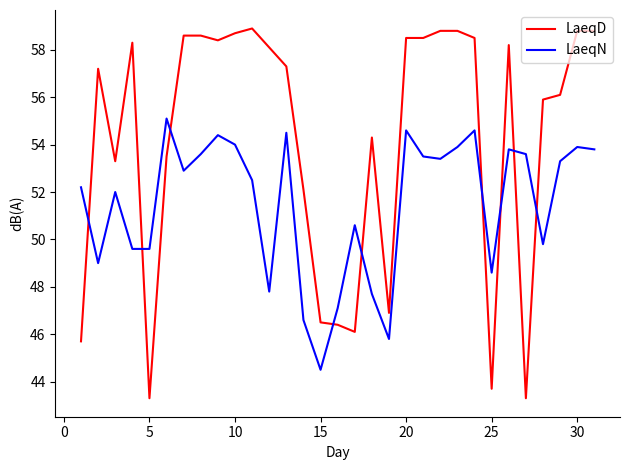

What is the minimum value for LaeqN?

44.5